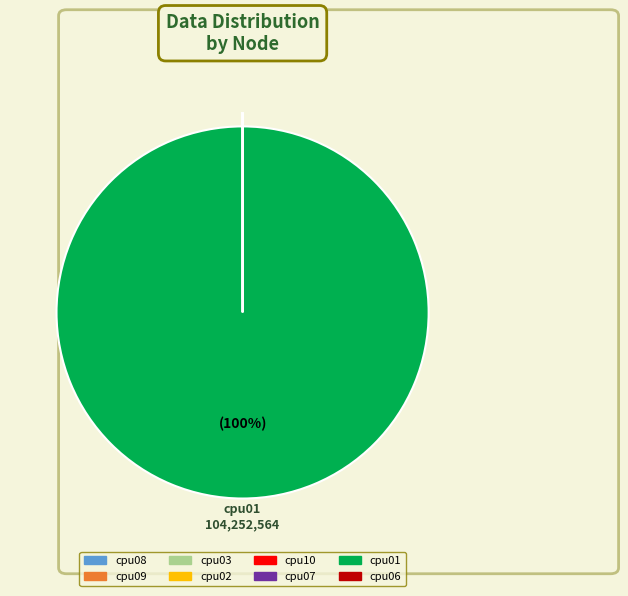

Which slice is the largest?

cpu01